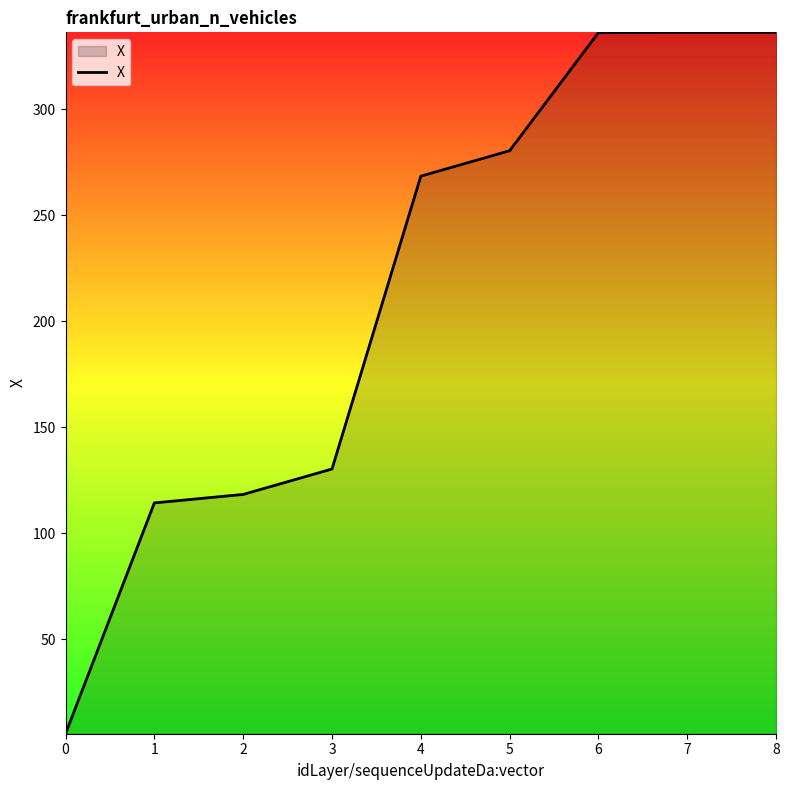

What is the change in value from 0 to 4?

+263.1